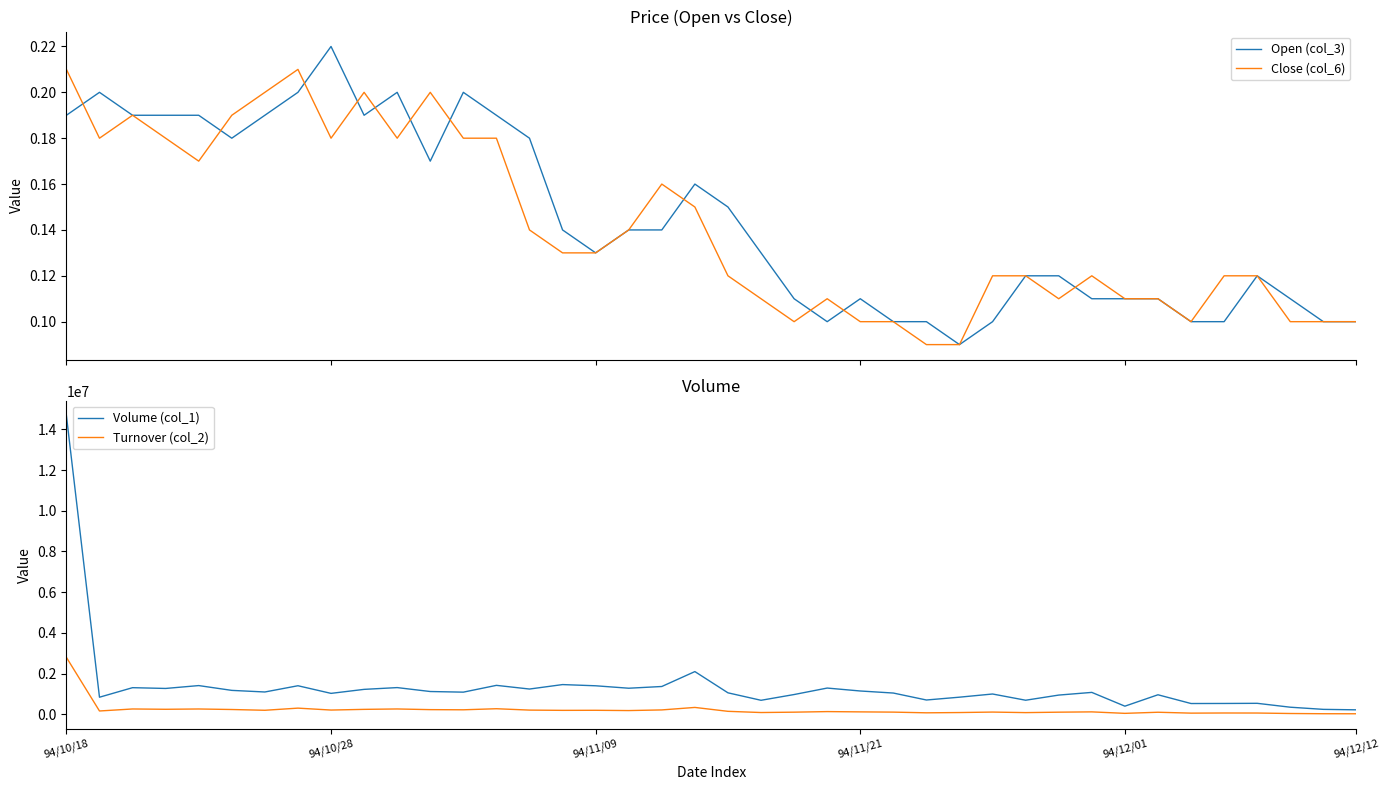

At which label is Turnover (col_2) closest to 1407165?

19